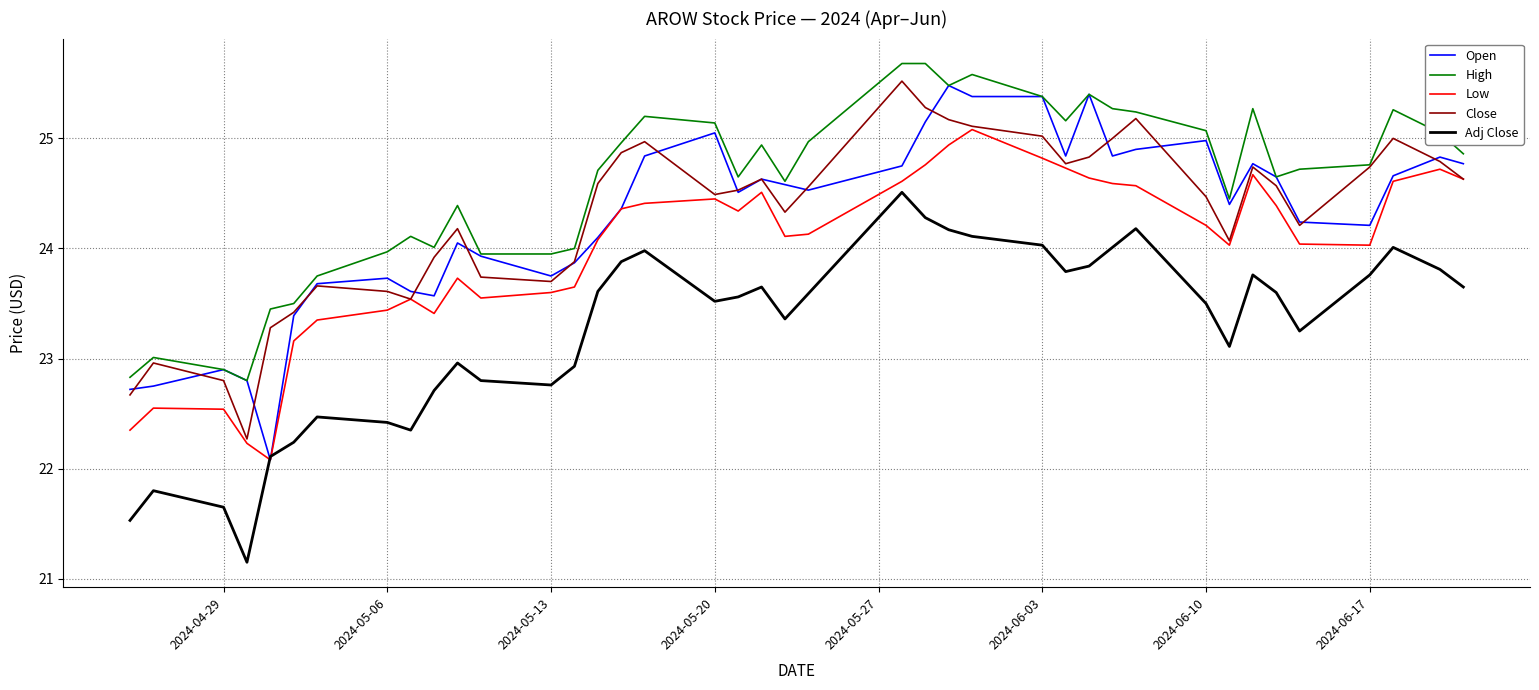

What is the greatest value displayed?

25.7